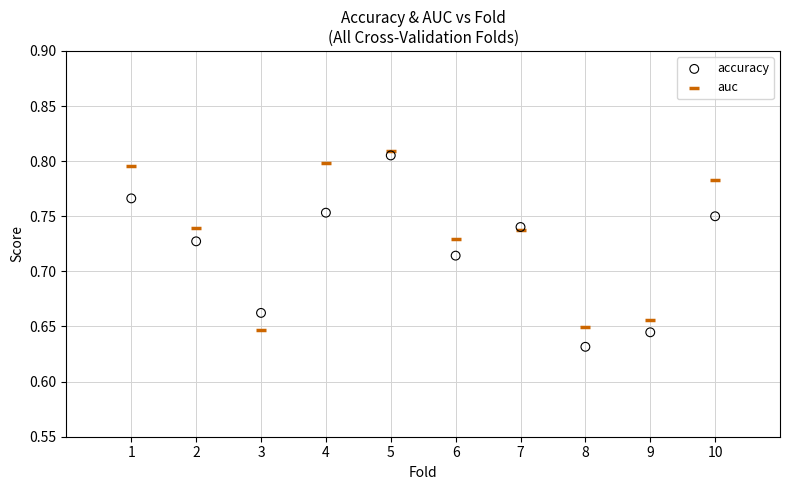

What are all the series names shown in the legend?

accuracy, auc